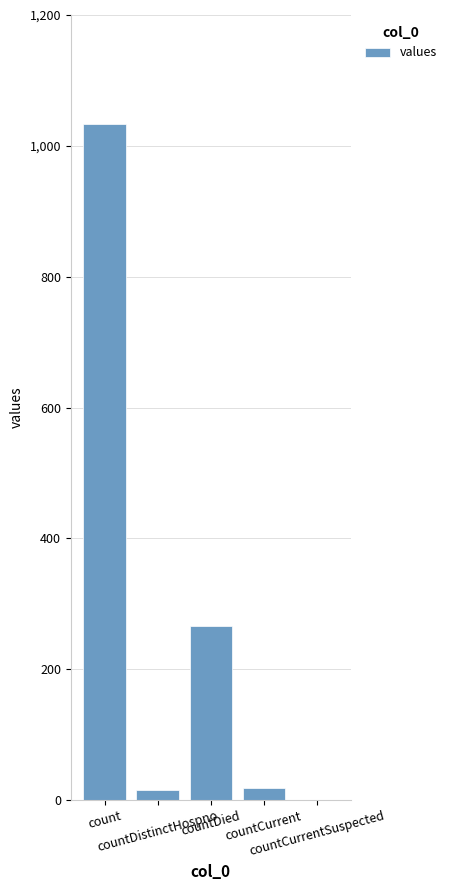

What is the sum of all values?

1334